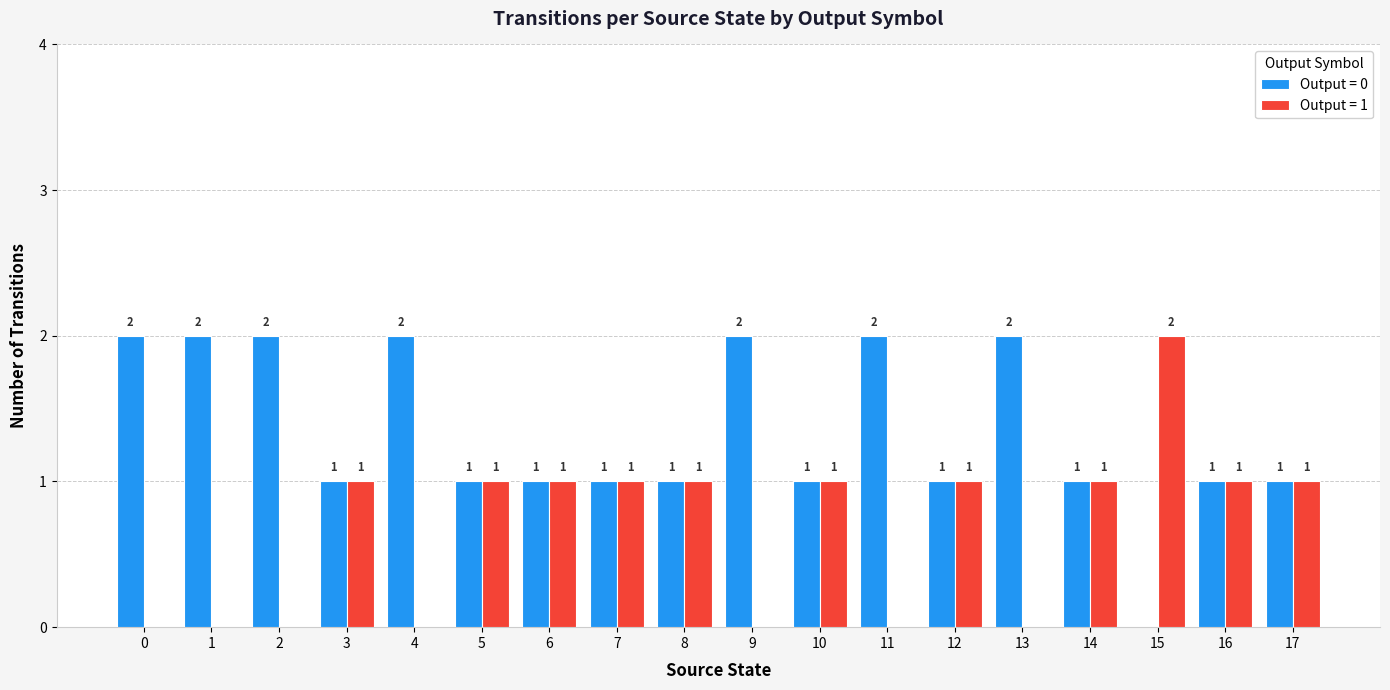

Are the bars grouped side by side (vs. stacked)?

Yes